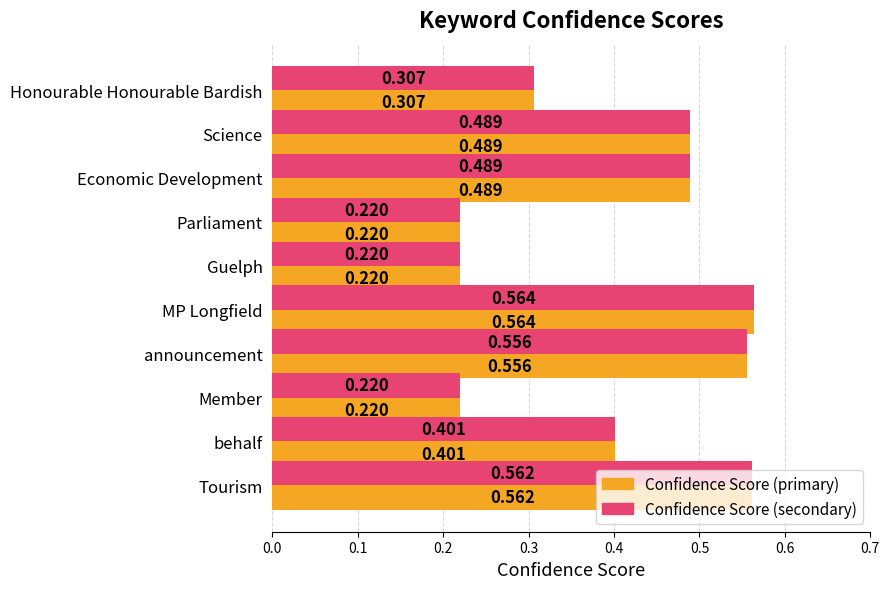

At which category does the chart reach its peak across all series?

MP Longfield